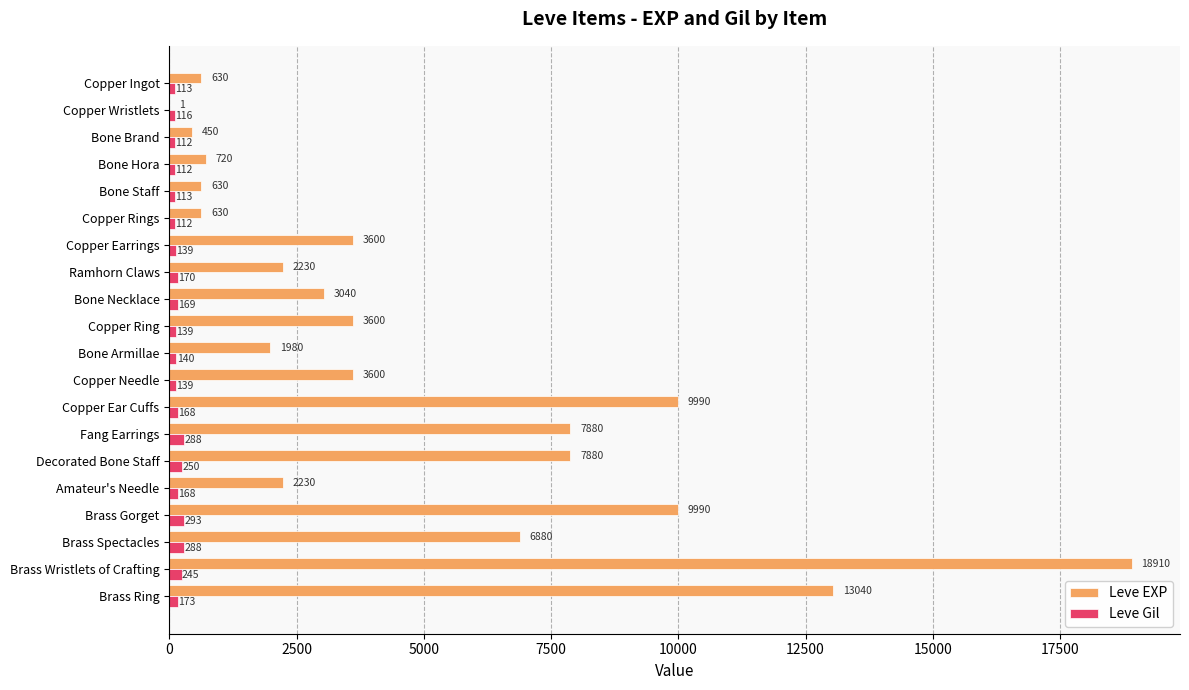

What is the average value of the Leve EXP series?

4896